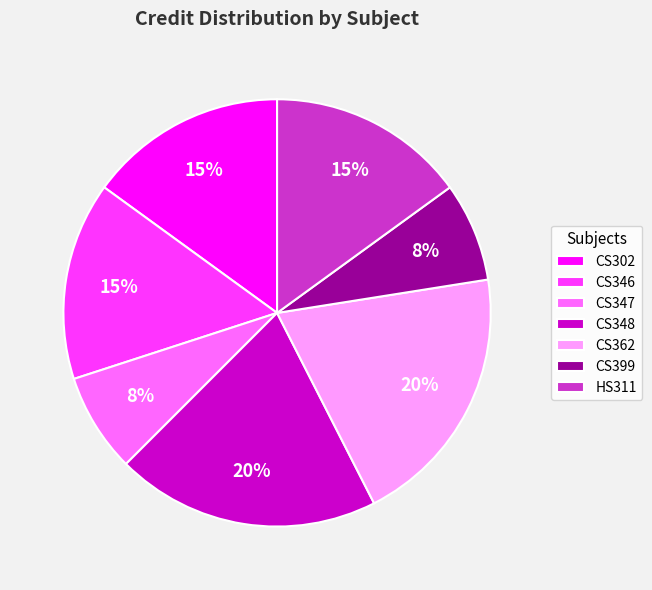

Does CS346 account for over 50% of the chart?

No